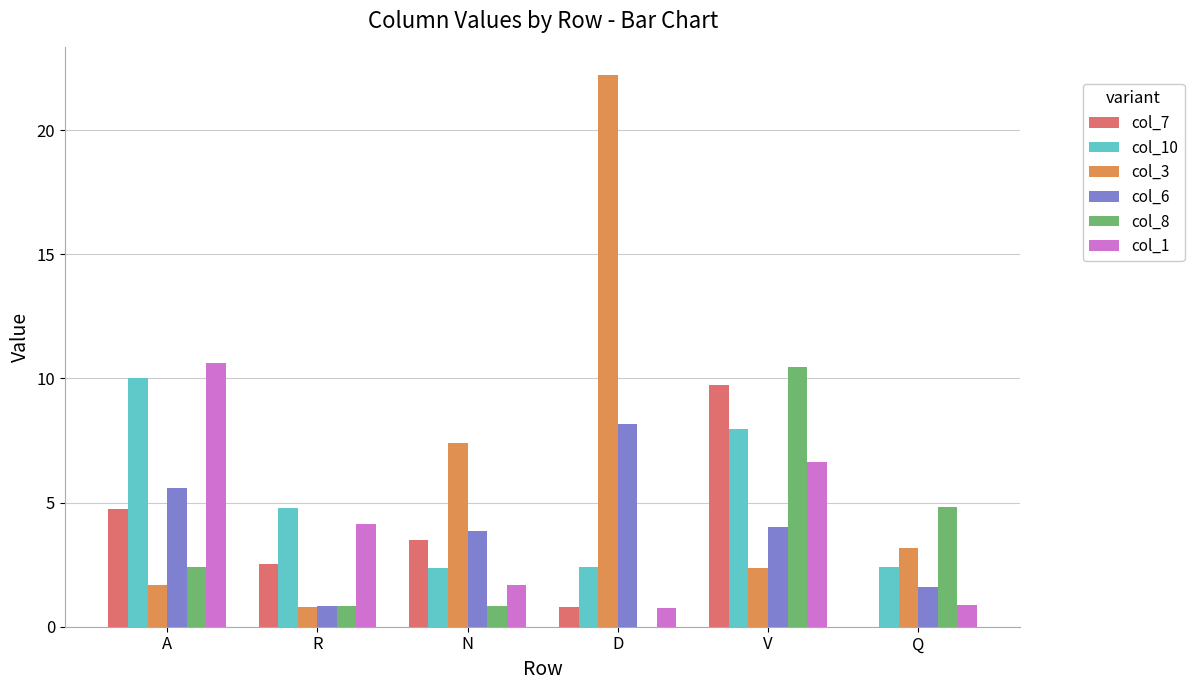

Reading left to right, extract all data points from this chart.

col_7: 4.8	2.5	3.5	0.8	9.7	0.0
col_10: 10.0	4.8	2.4	2.4	8.0	2.4
col_3: 1.7	0.8	7.4	22.2	2.4	3.2
col_6: 5.6	0.8	3.9	8.2	4.0	1.6
col_8: 2.4	0.8	0.8	0.0	10.5	4.8
col_1: 10.6	4.1	1.7	0.7	6.6	0.9